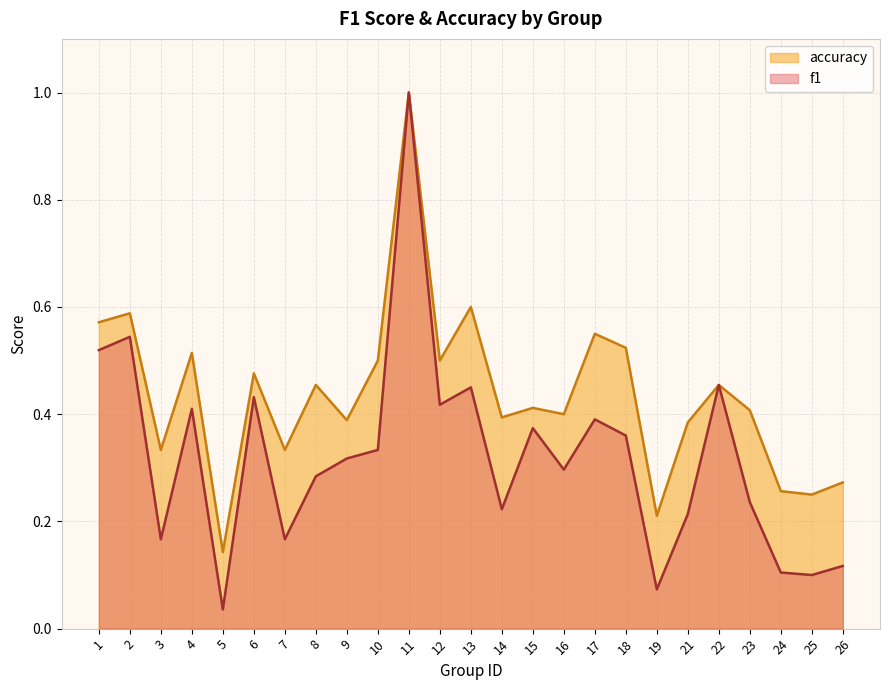

At which category is the sum across all series the highest?

11